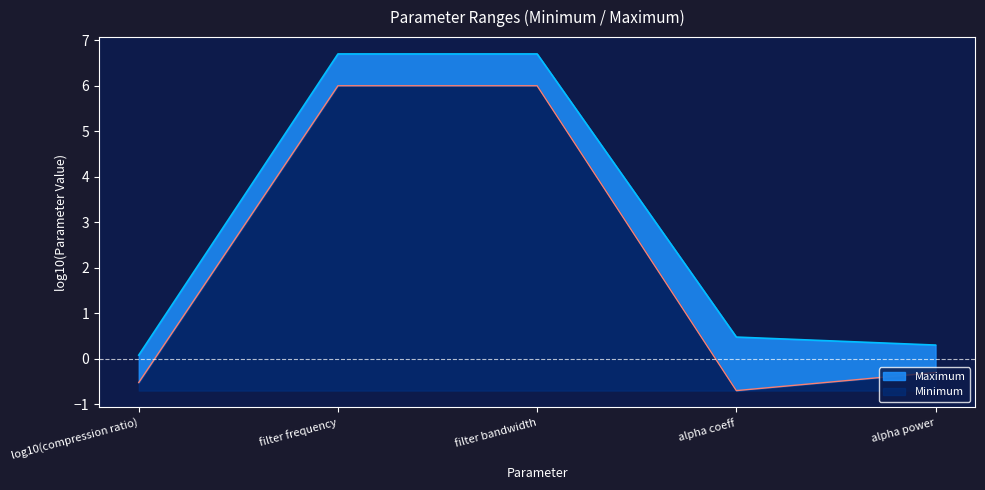

True or false: Minimum and Maximum cross at least once.

False